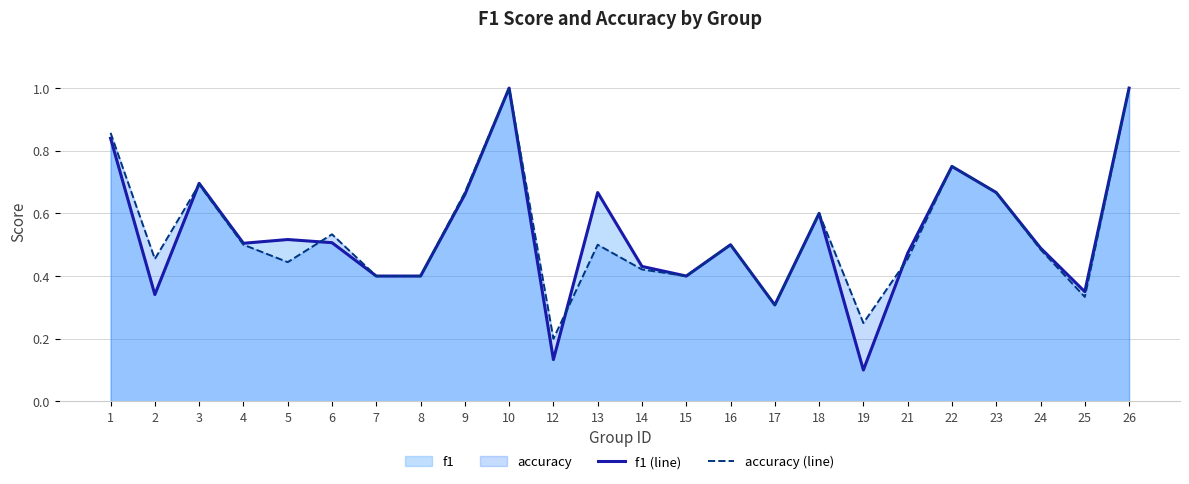

True or false: f1 (line) has more than 2 interior local peaks.

True